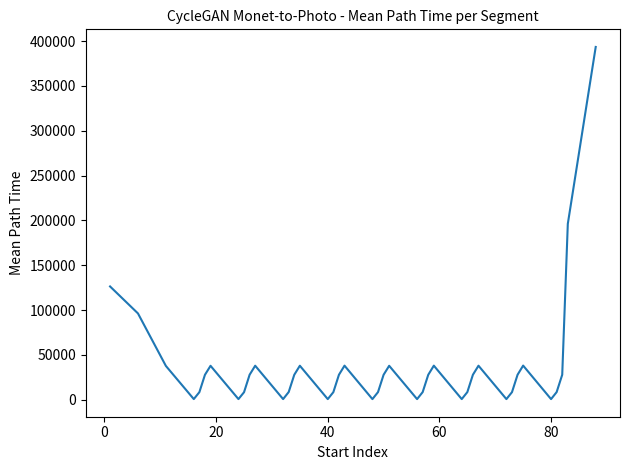

What is the difference between the maximum and minimum values?

392754.2